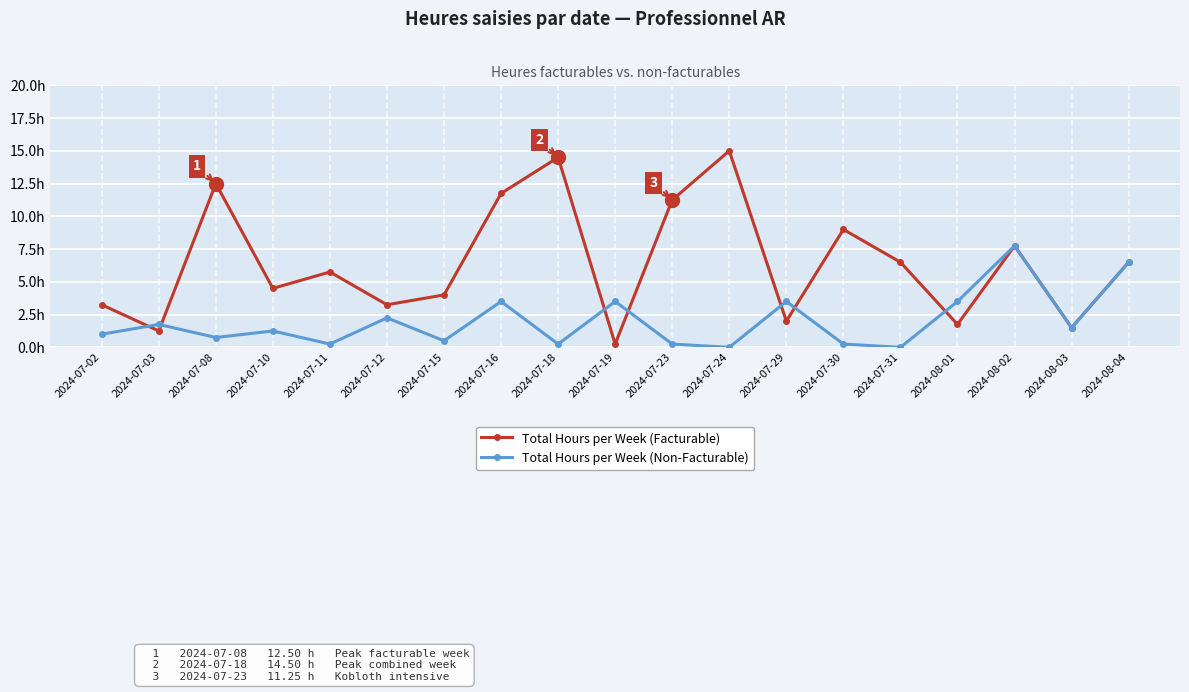

What is the value of the Total Hours per Week (Facturable) point at the 14th from the left?

9.0